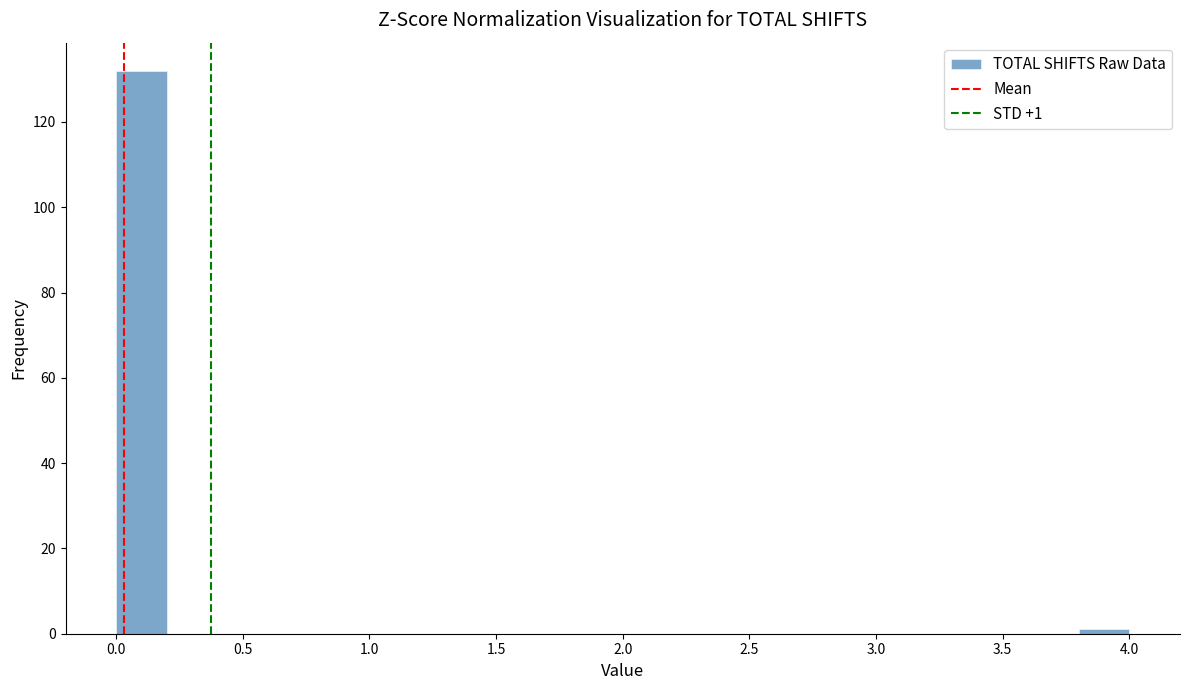

Over which range of the x-axis is the bar tallest?

0.0 to 0.2